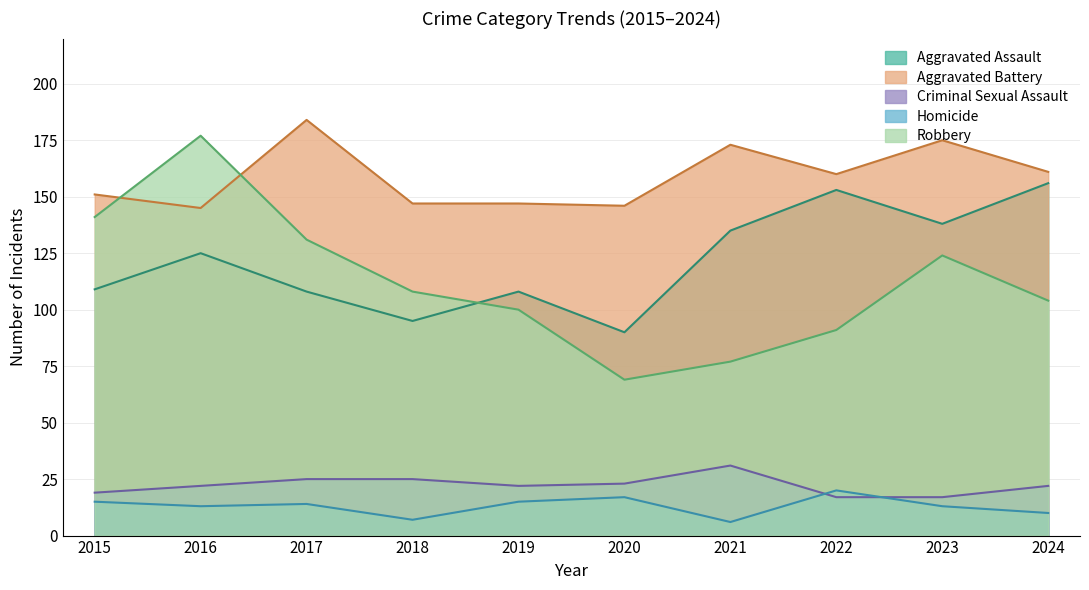

Rank the series by their maximum value, from lowest to highest.

Homicide, Criminal Sexual Assault, Aggravated Assault, Robbery, Aggravated Battery